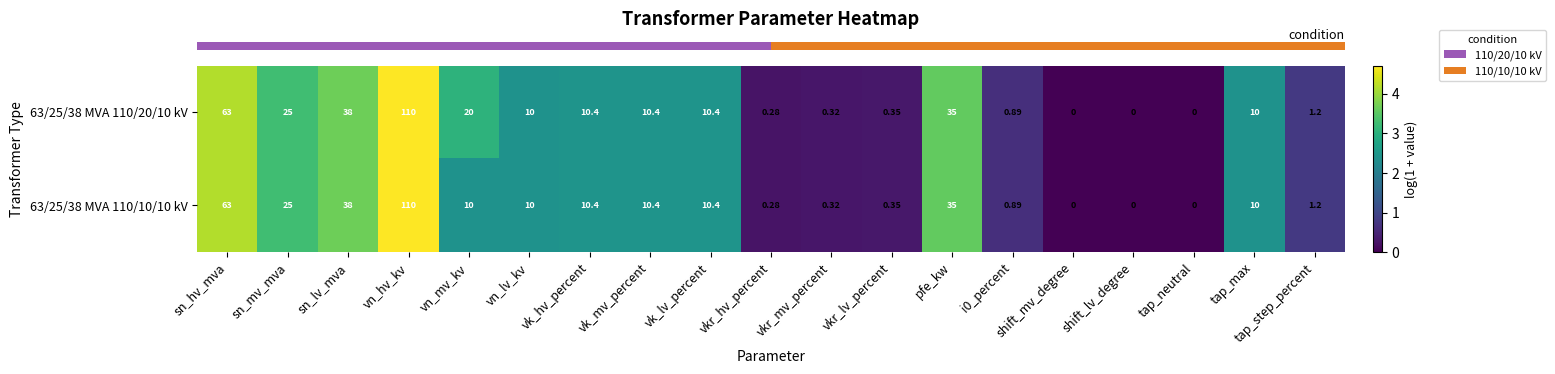

Count the number of data series in this chart.

2